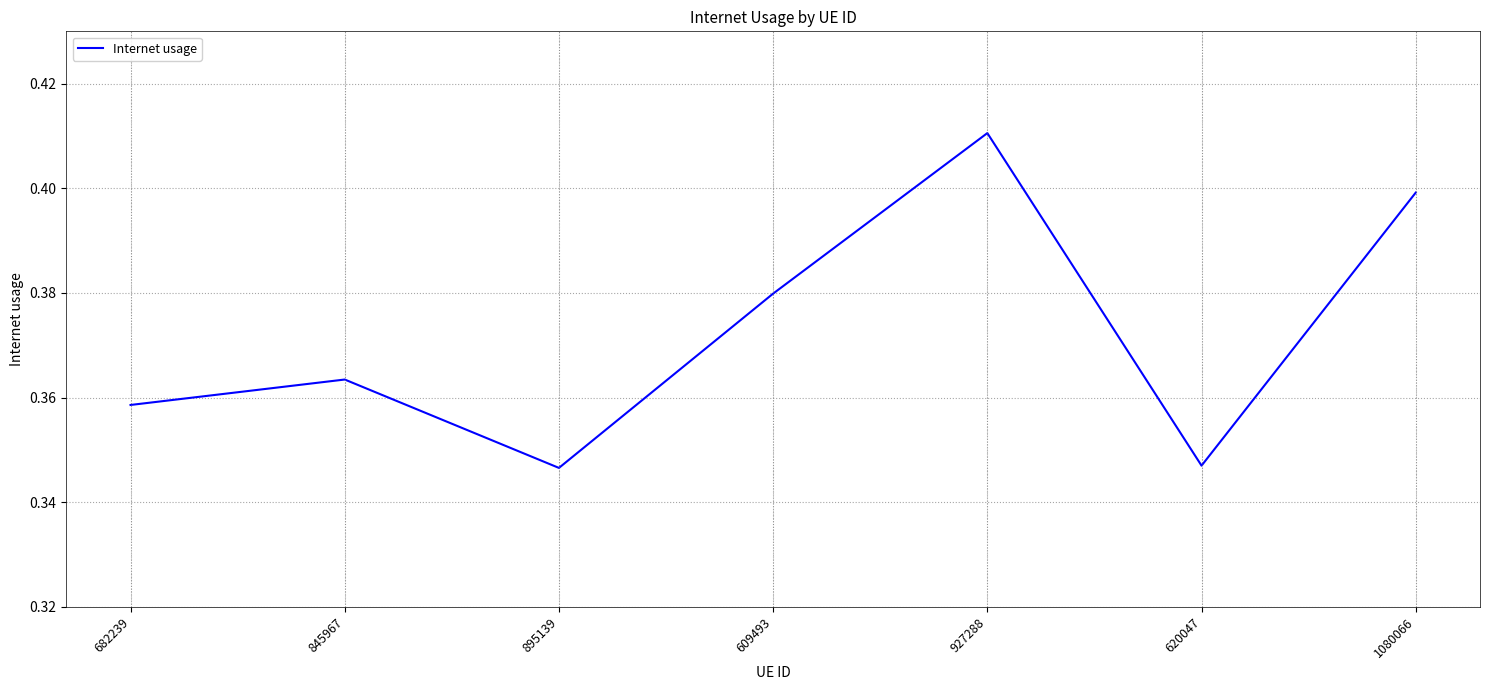

What position from the right is 620047?

2